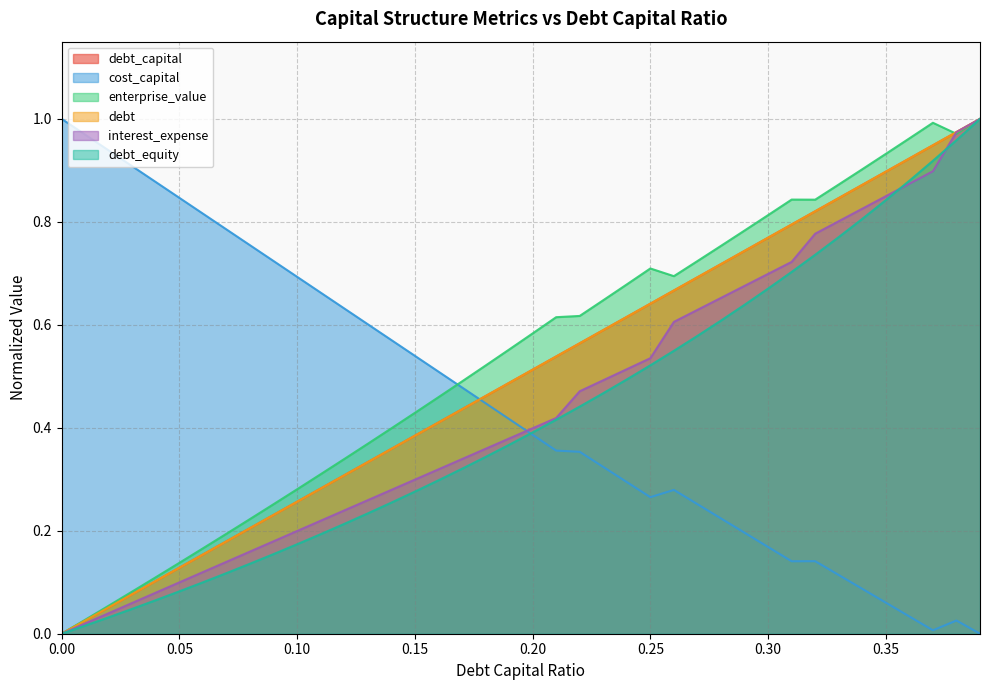

What is the difference between the maximum and minimum values in the debt_equity series?

1.0